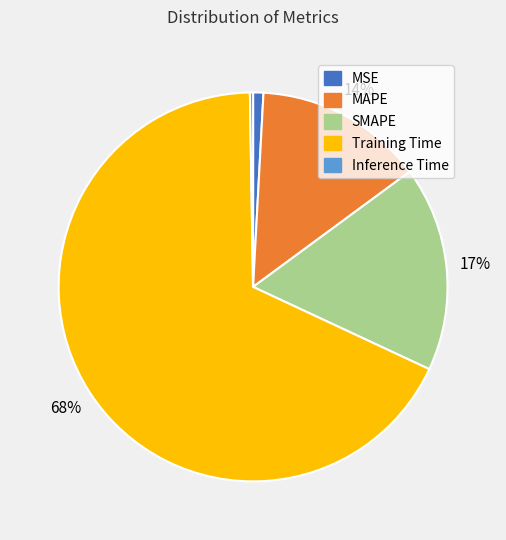

Which slice is the largest?

Training Time